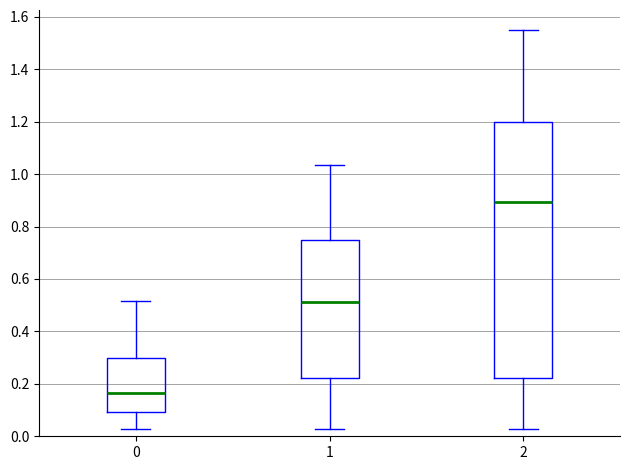

Which box has the lowest median line?

0